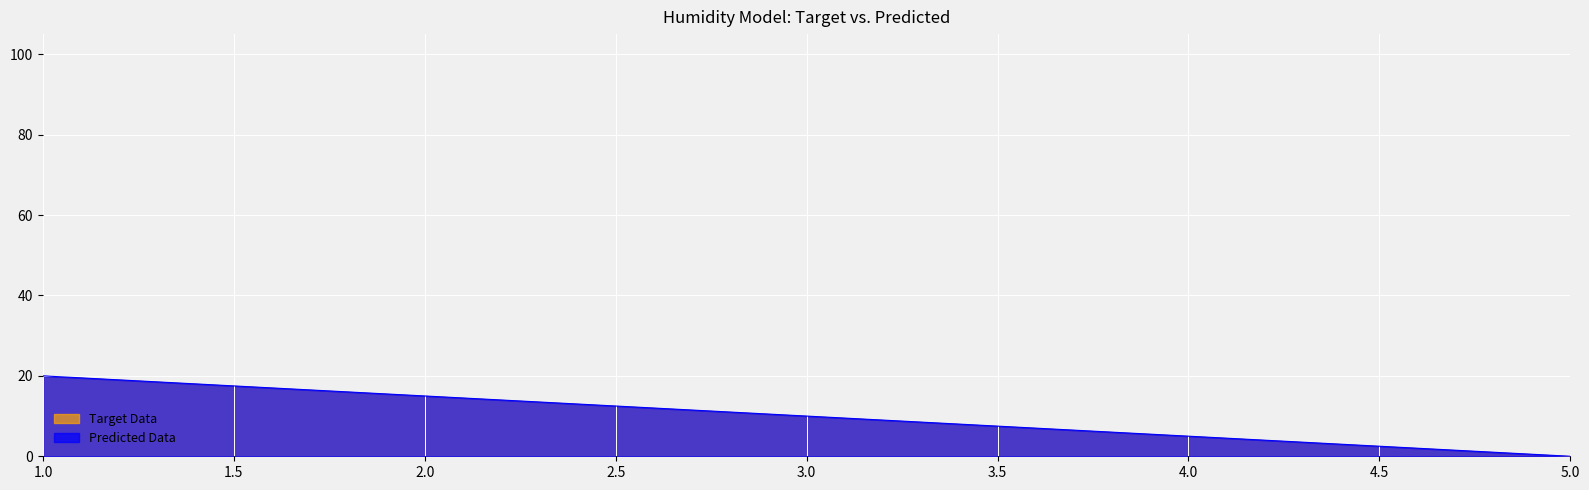

What is the change in value from 1.0 to 5.0?

-20